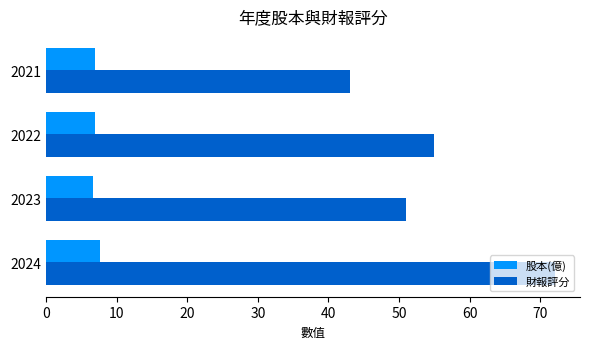

What is the average value of the 股本(億) series?

7.0